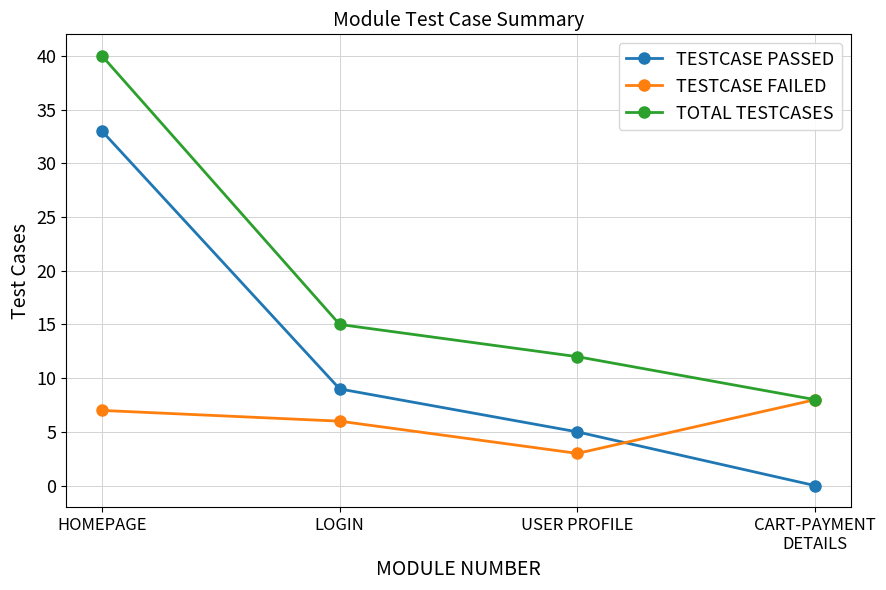

How many values in TESTCASE PASSED are above zero?

3